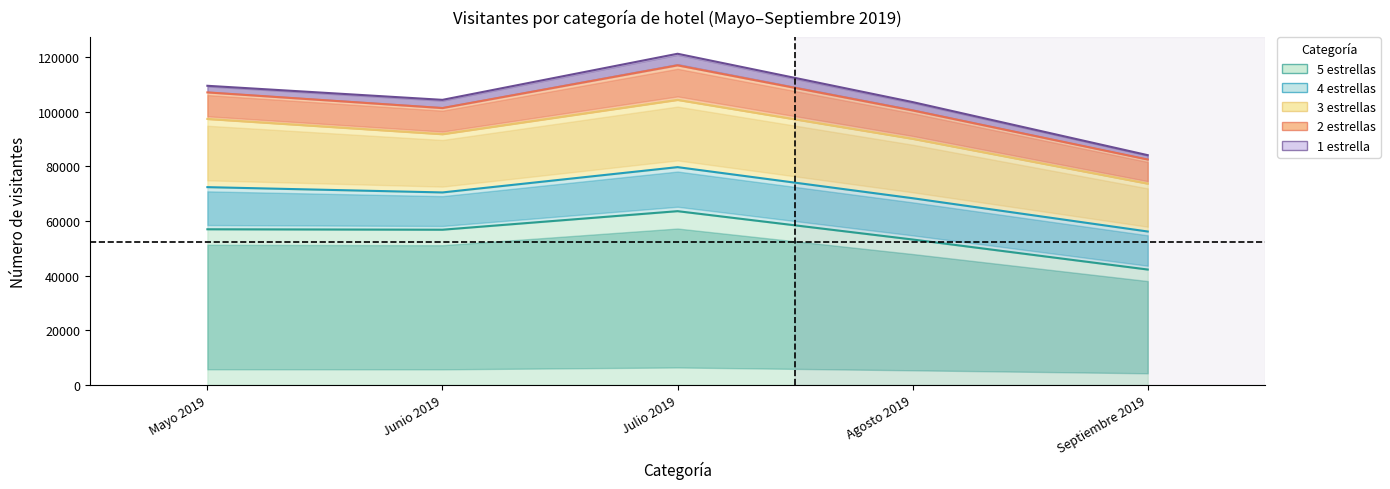

What is the difference between the Junio 2019 values at 3 estrellas and 1 estrella?

18321